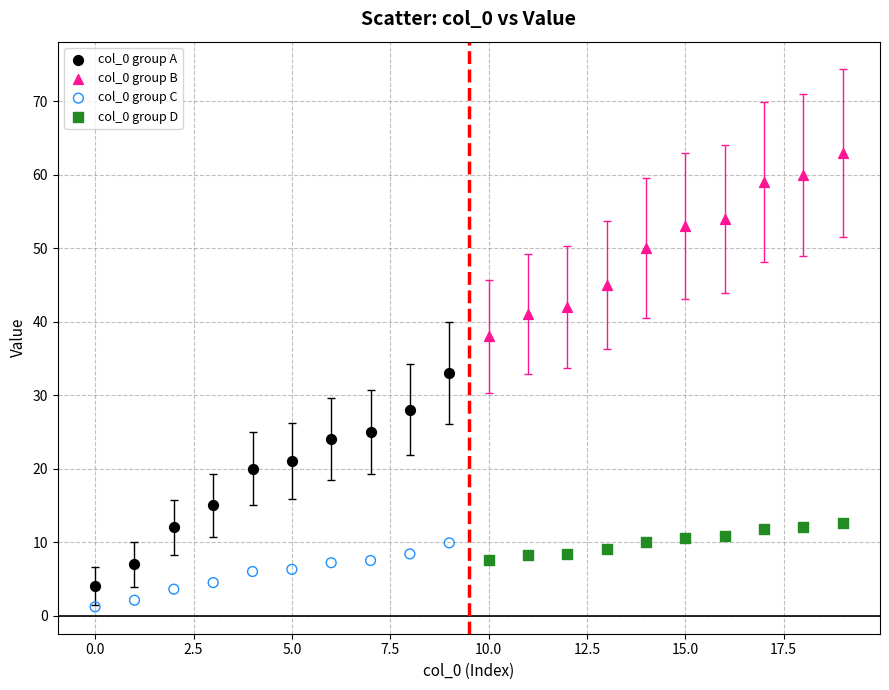

Which series reaches the maximum Y coordinate?

col_0 group B